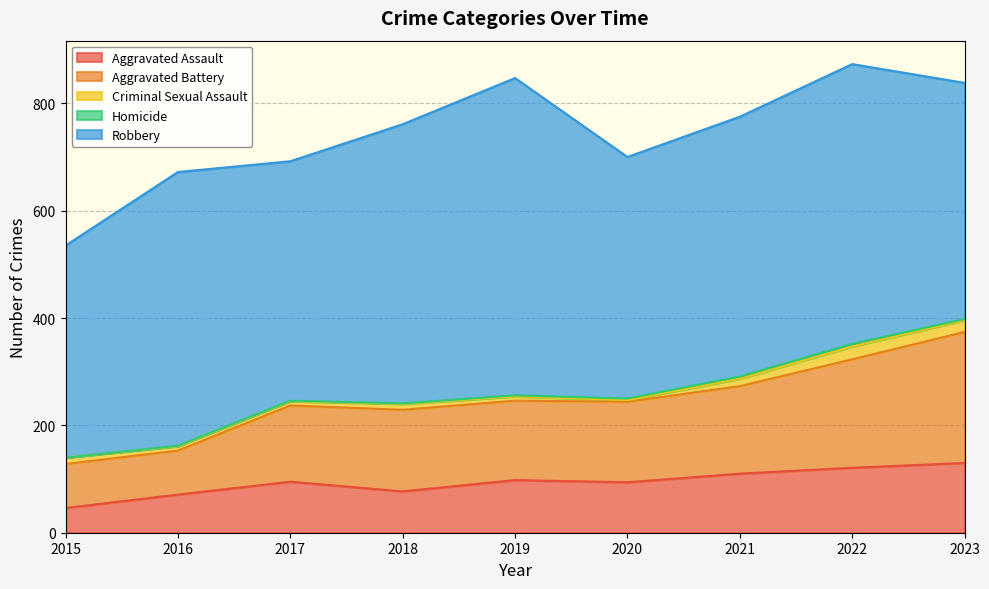

At how many categories does at least one series exceed 141?

9